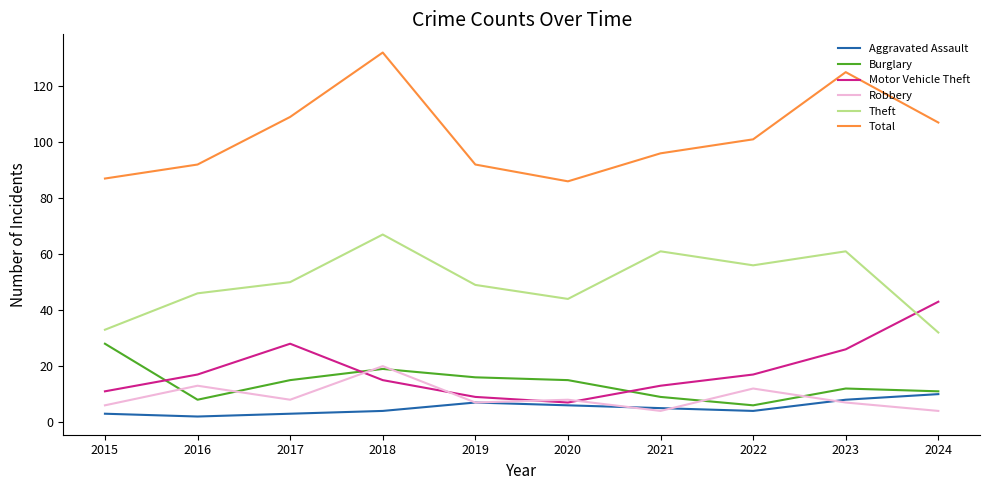

What is the average value of the Burglary series?

14